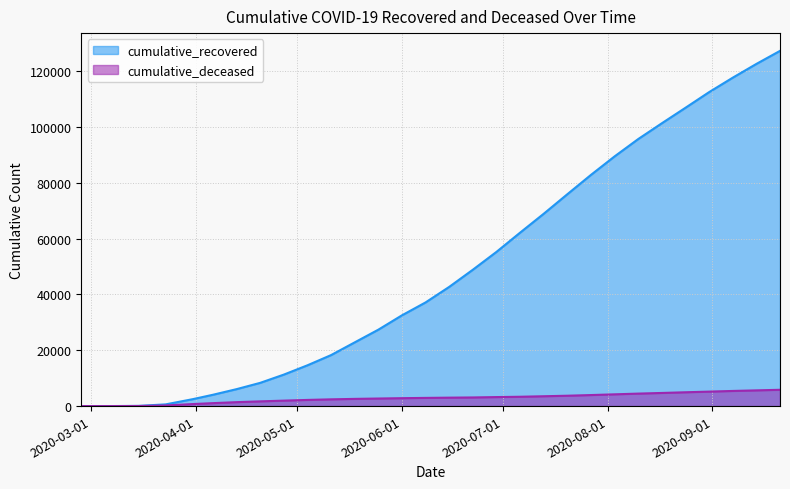

List the series in order of their peak value, lowest first.

cumulative_deceased, cumulative_recovered